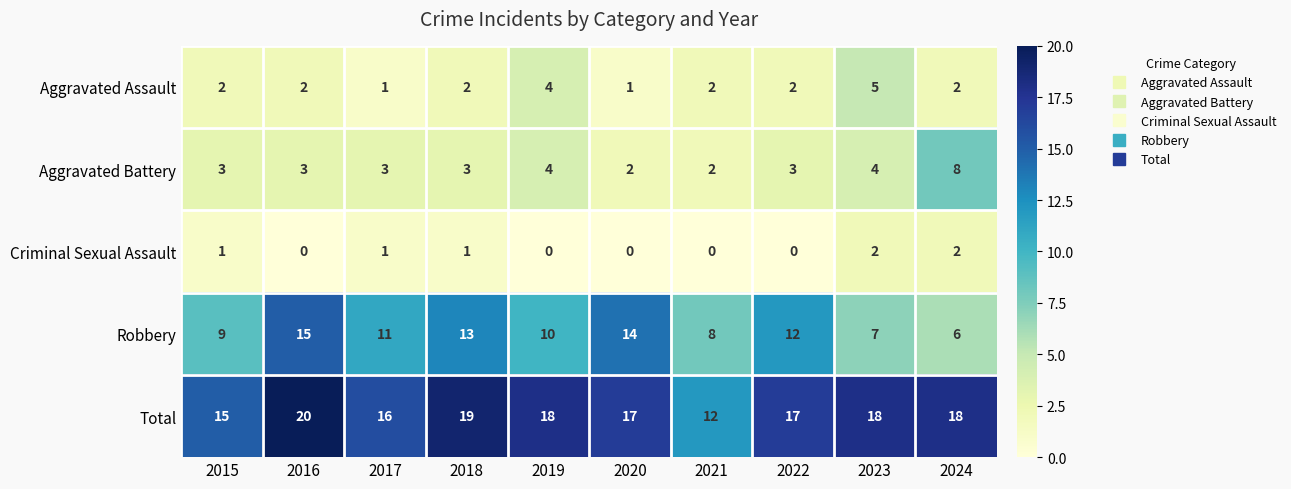

At which label does Aggravated Assault reach its peak?

2023